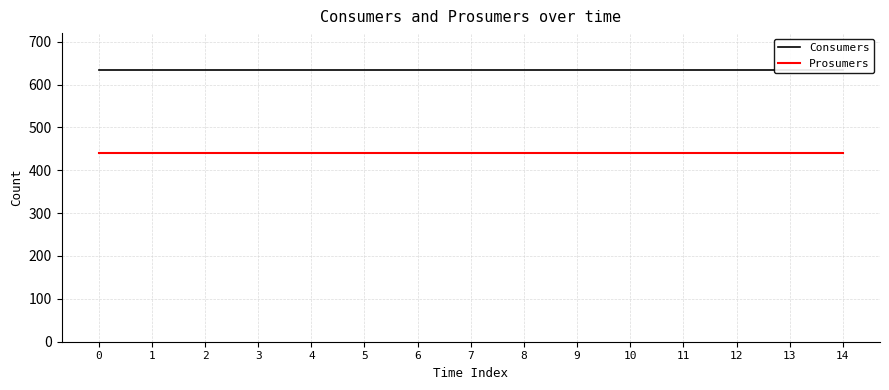

True or false: Prosumers and Consumers intersect in this chart.

False